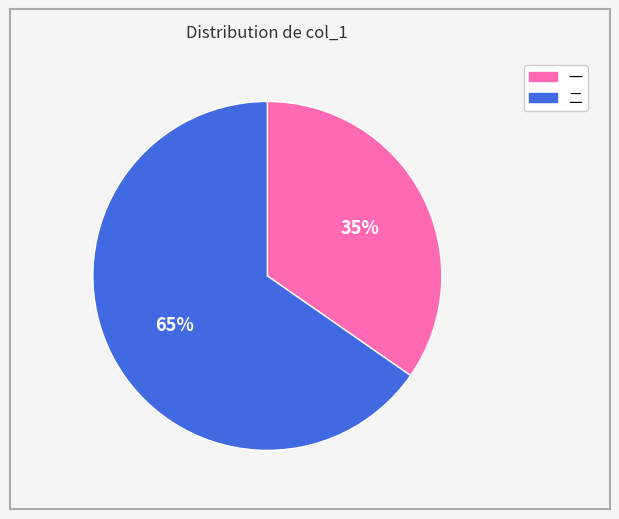

To the nearest percent, what is the average slice percentage?

50%